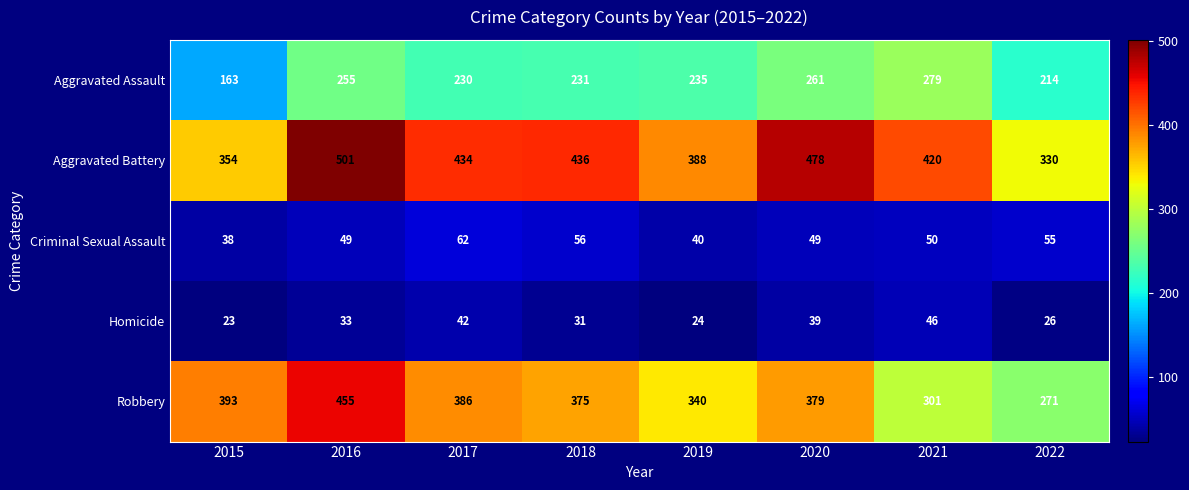

Which label corresponds to the smallest value in the chart?

2015